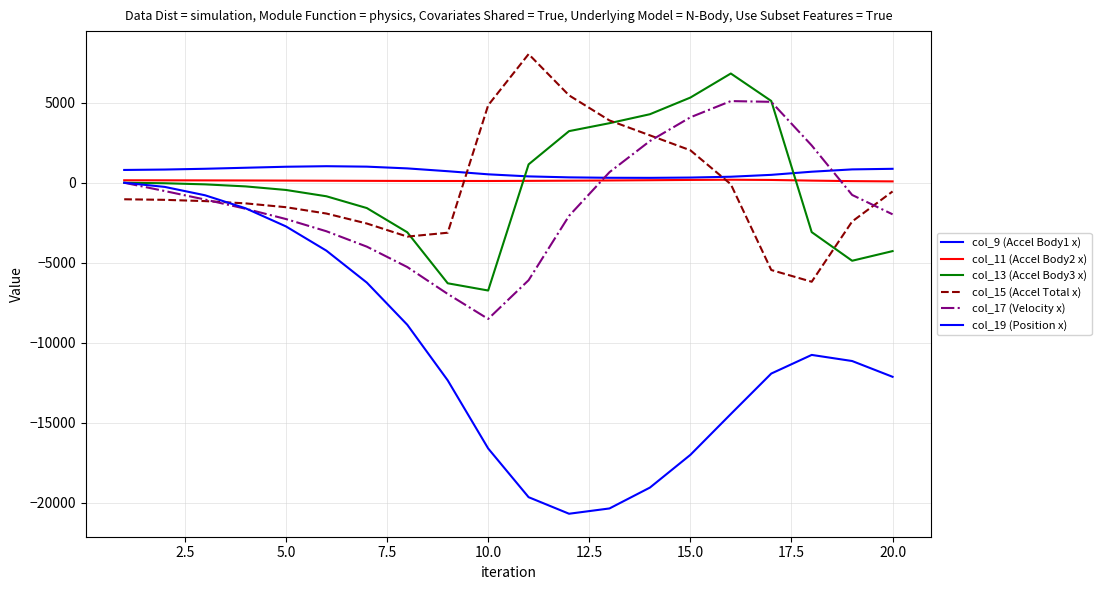

True or false: col_13 (Accel Body3 x) has more than 0 interior local peaks.

True